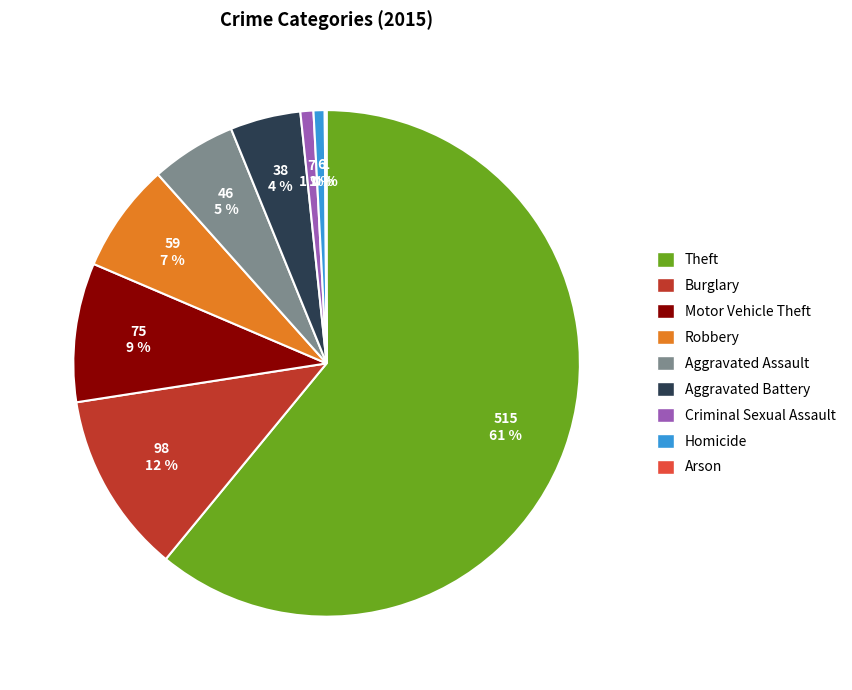

Does Motor Vehicle Theft account for over 50% of the chart?

No